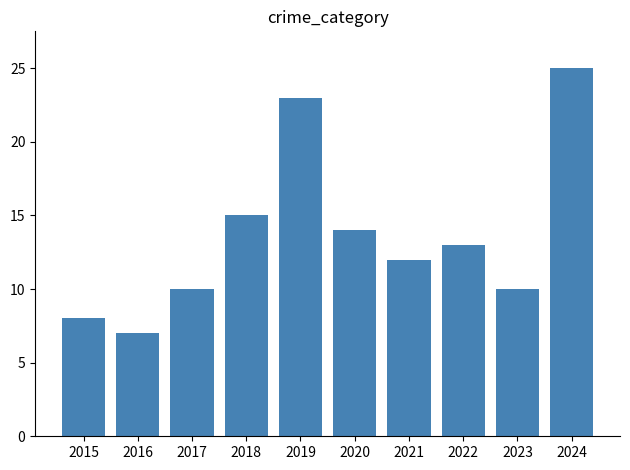

Is it true that the value at 2019 is 33?

False